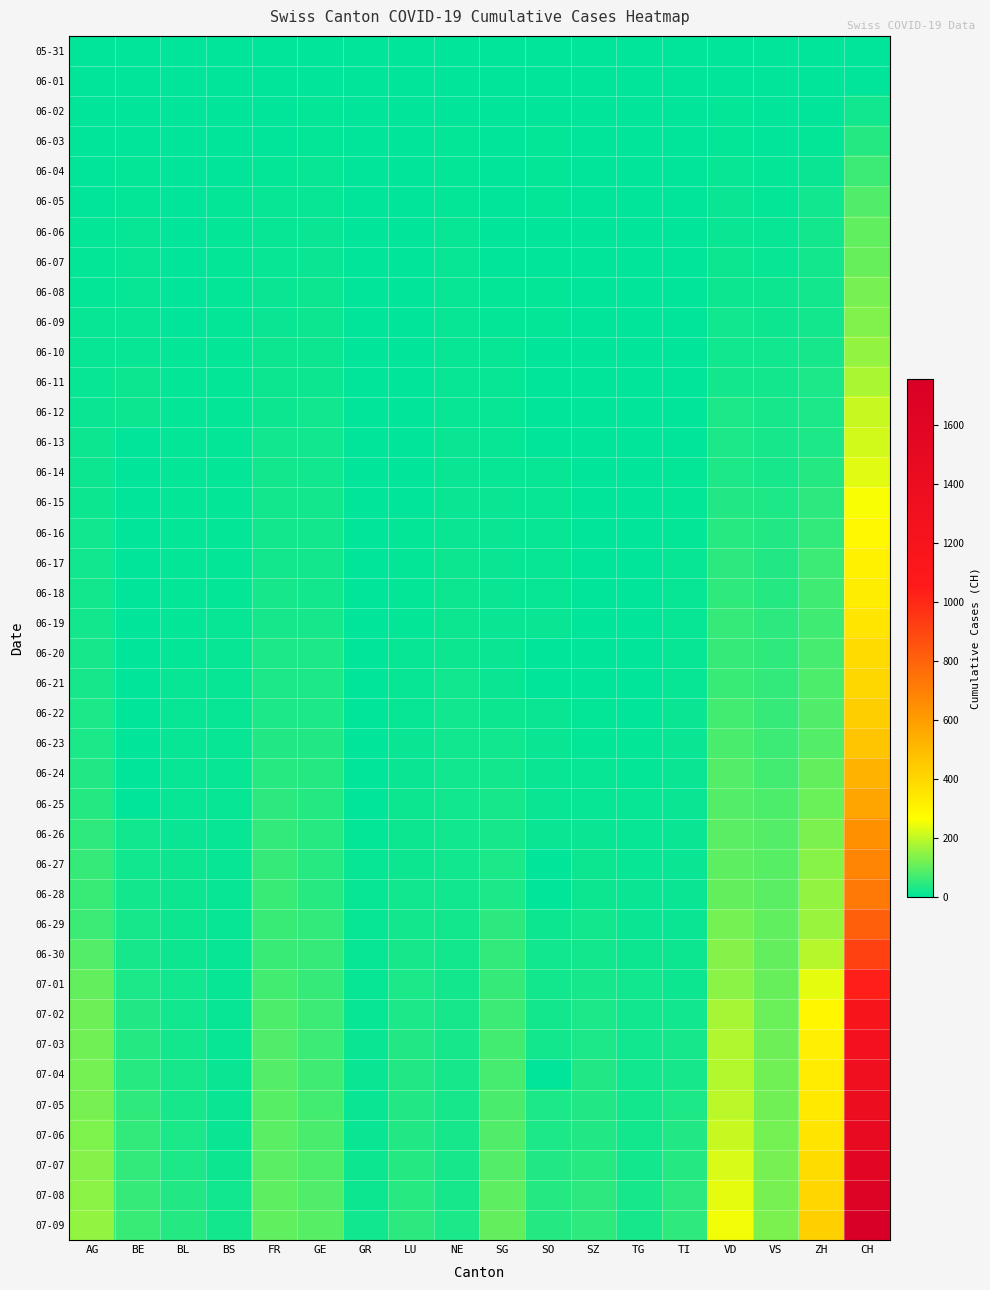

List the series in order of their peak value, lowest first.

05-31, 06-01, 06-02, 06-03, 06-04, 06-05, 06-06, 06-07, 06-08, 06-09, 06-10, 06-11, 06-12, 06-13, 06-14, 06-15, 06-16, 06-17, 06-18, 06-19, 06-20, 06-21, 06-22, 06-23, 06-24, 06-25, 06-26, 06-27, 06-28, 06-29, 06-30, 07-01, 07-02, 07-03, 07-04, 07-05, 07-06, 07-07, 07-08, 07-09